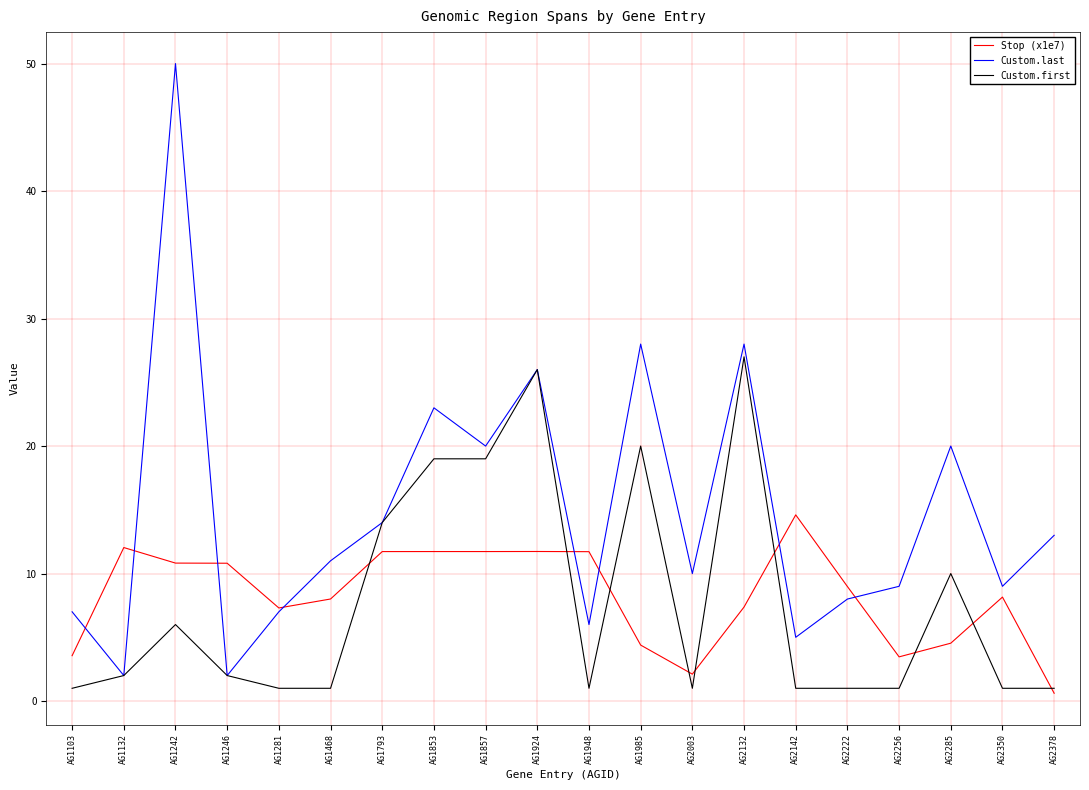

Which series has the widest spread of values?

Custom.last